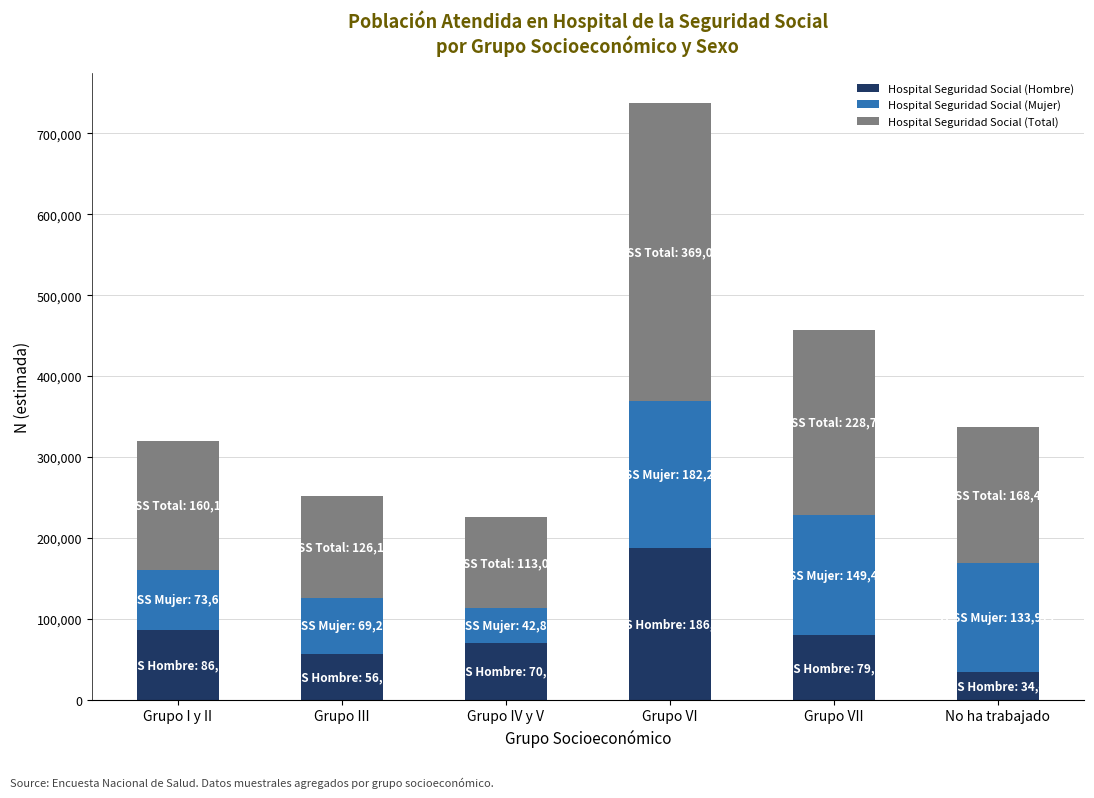

Is it true that Hospital Seguridad Social (Hombre) equals 79307 at Grupo VII?

True